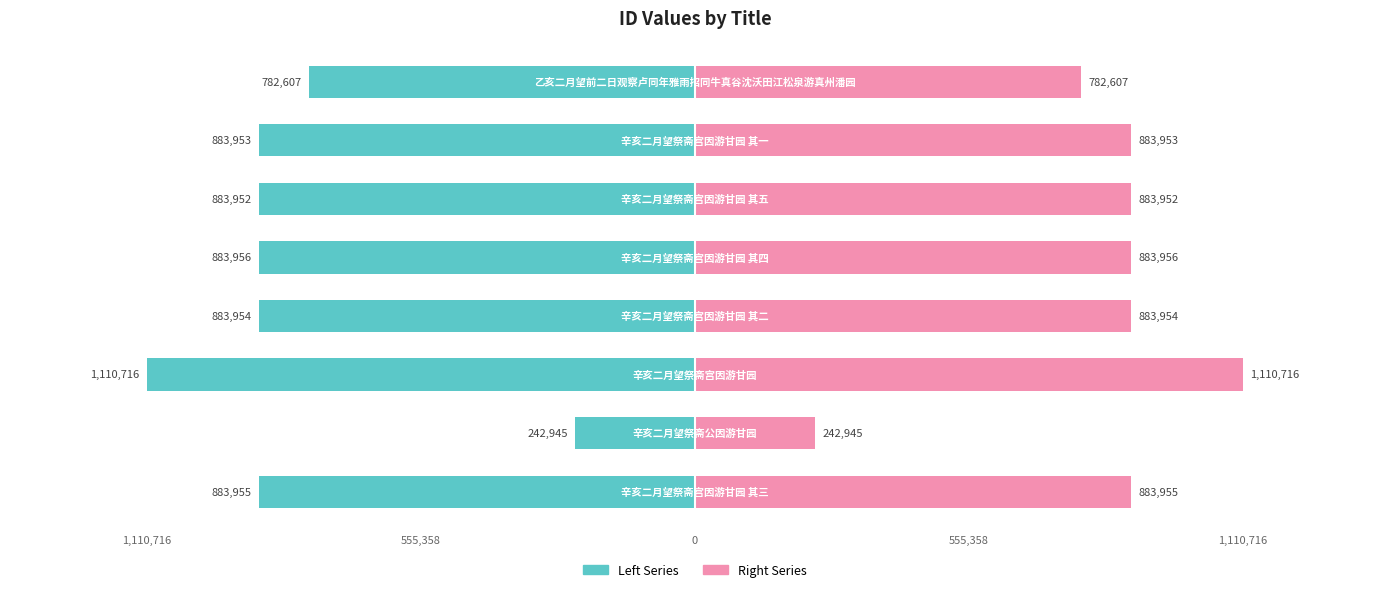

Does the chart contain stacked bars?

No